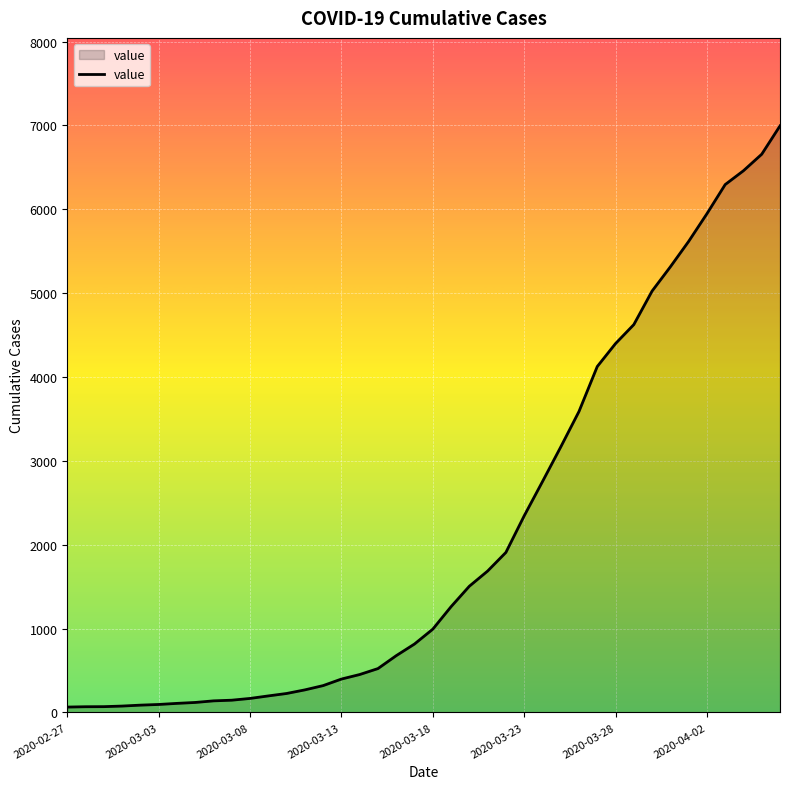

What is the difference between the maximum and minimum values?

6931